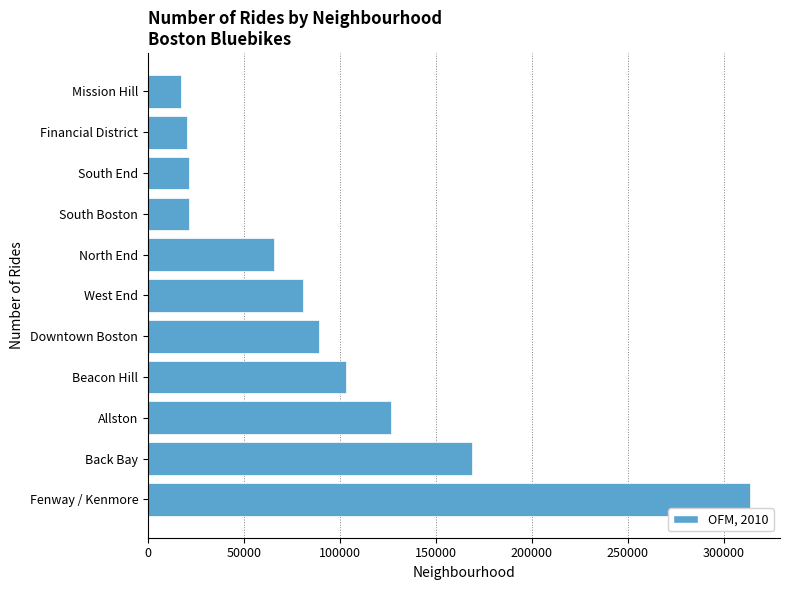

At which category does the chart reach its peak across all series?

Fenway / Kenmore